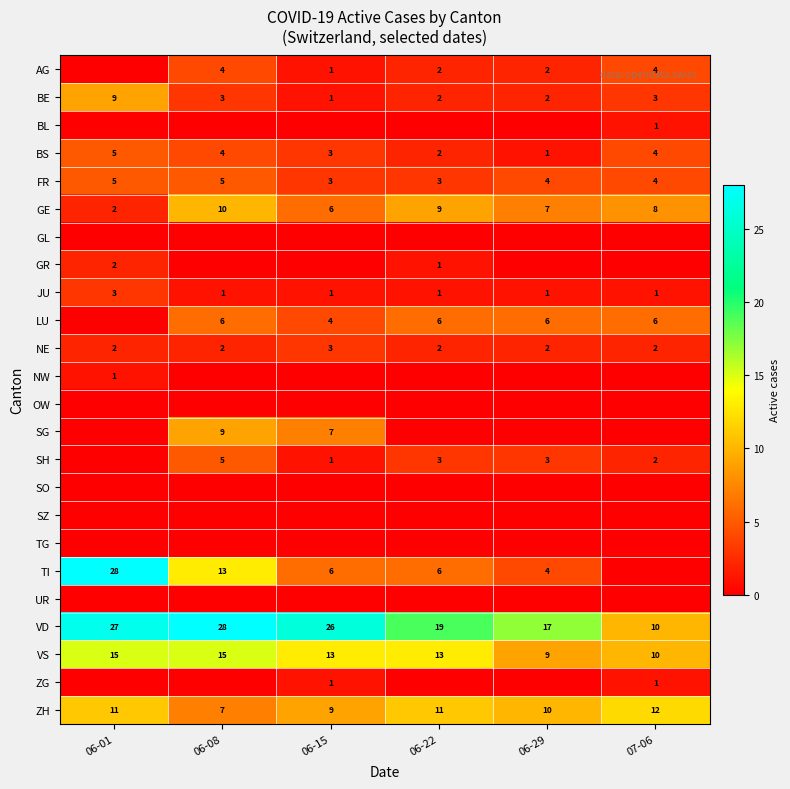

What is the difference between the LU values at 06-15 and 06-29?

2